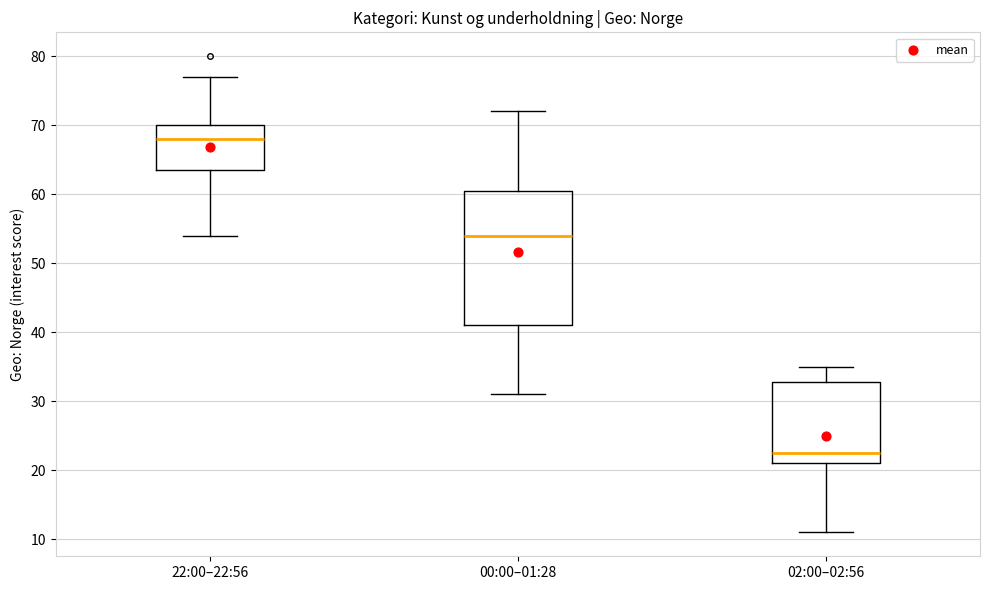

Where does the lower whisker of the box for 00:00–01:28 end on the y-axis? The values are not printed on the chart, so give them approximately, as read against the axis.

31